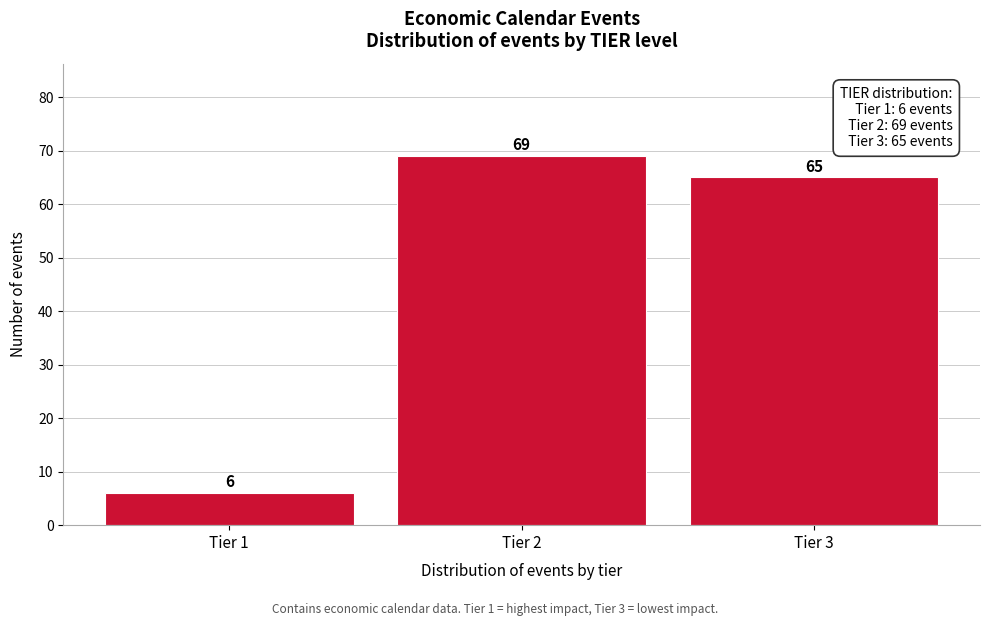

Reading right to left, extract all data points from this chart.

65	69	6